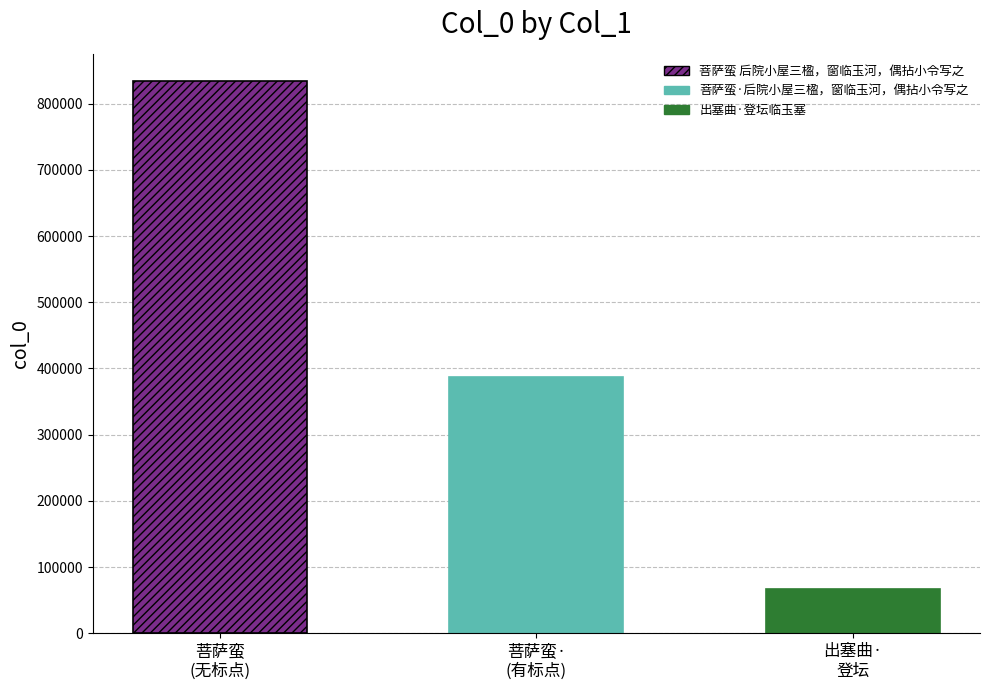

Reading right to left, what are all the values shown in this chart?

67184	387729	833490